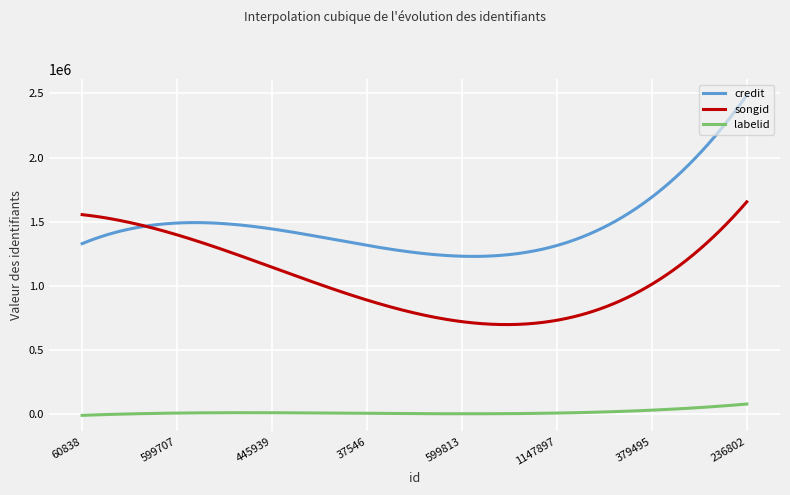

List the series in order of their peak value, highest first.

credit, songid, labelid